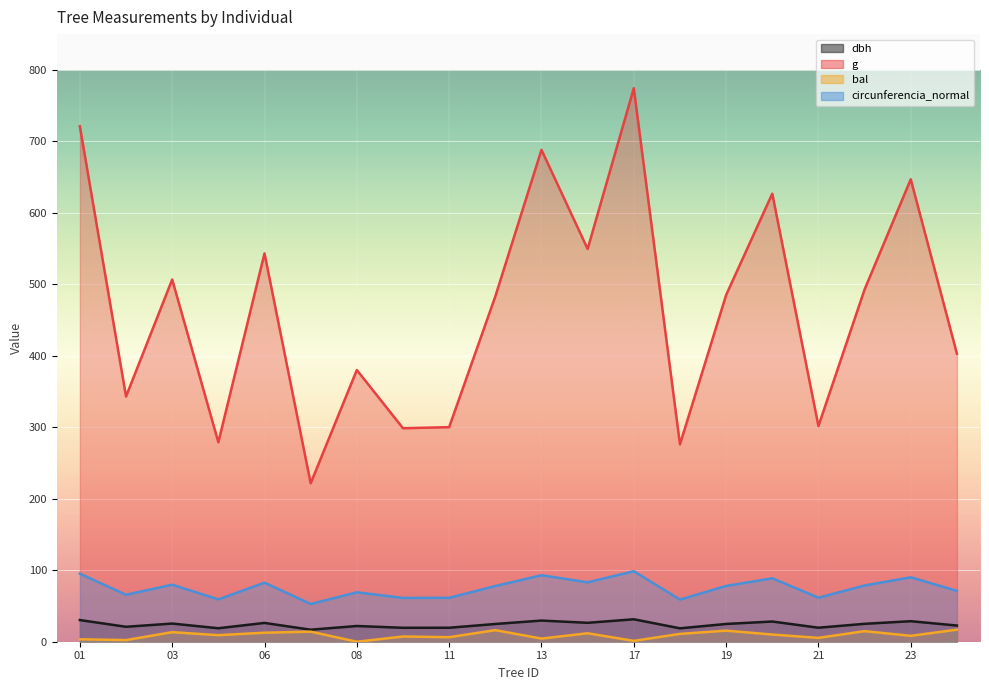

What is the difference between the highest and lowest values at 01?

717.7